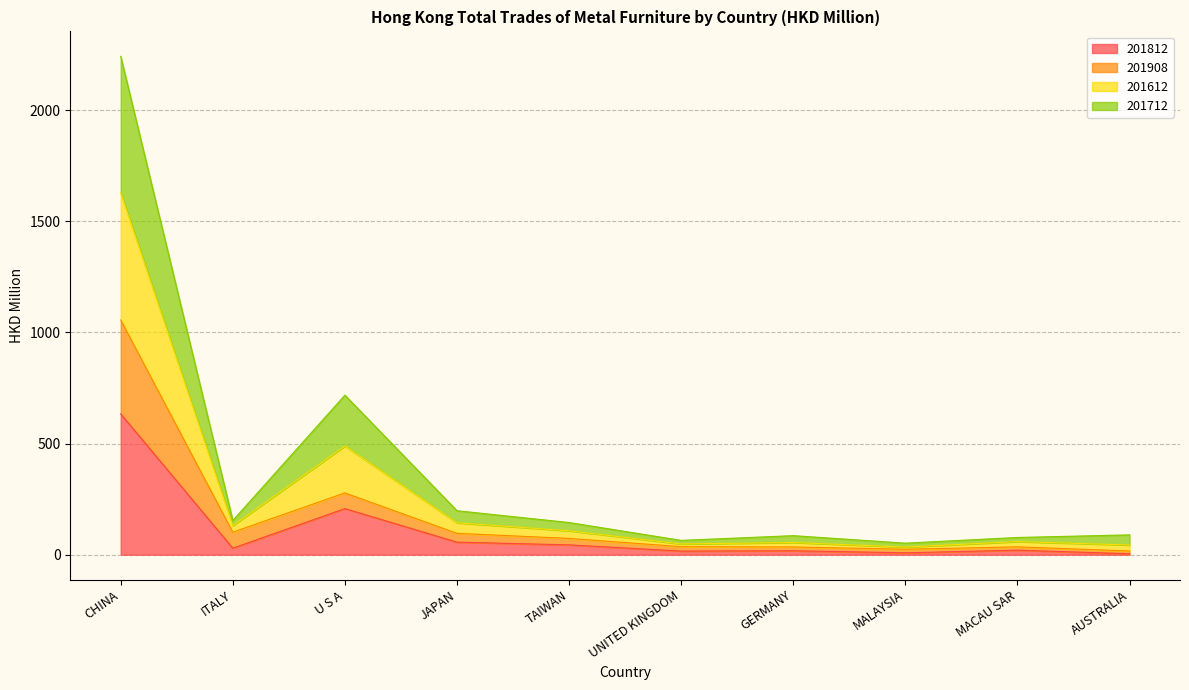

At which category is the sum across all series the highest?

CHINA